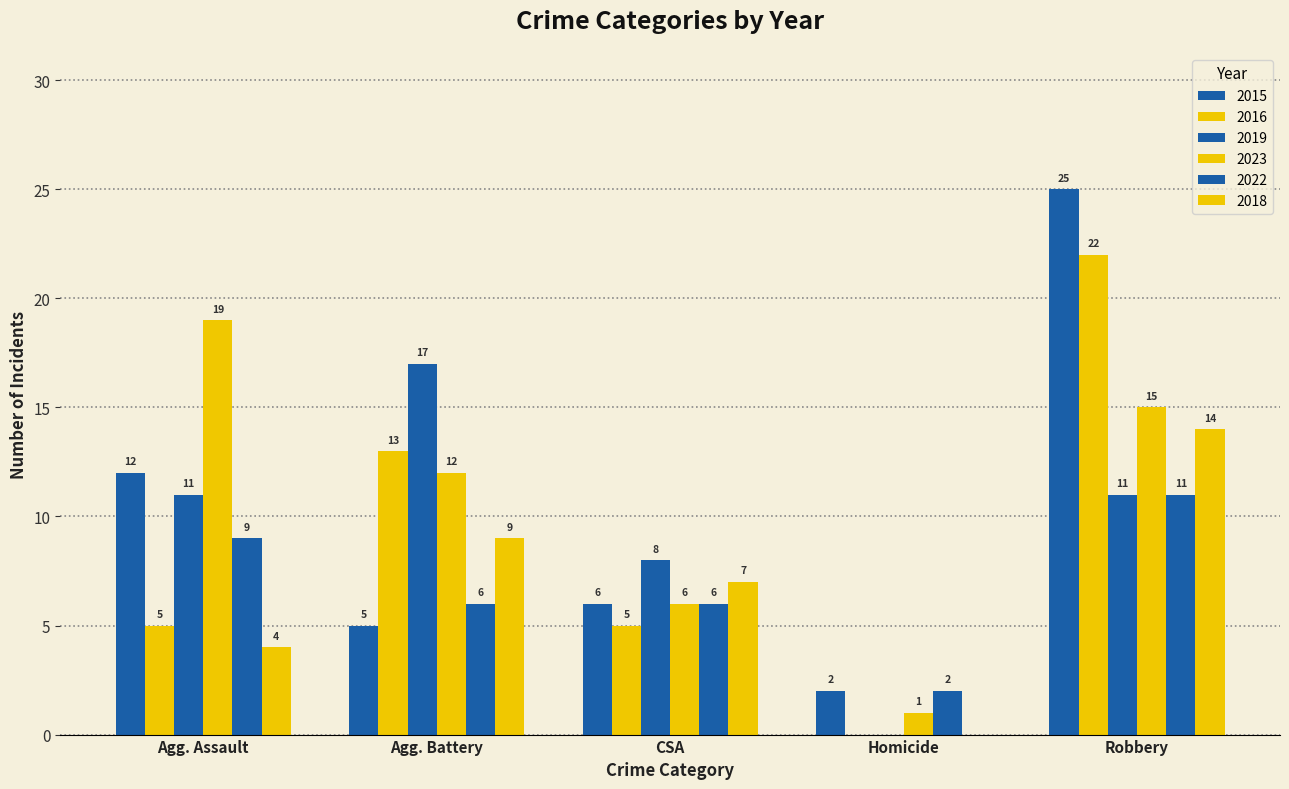

Reading left to right, what are all the values shown in this chart?

2015: 12	5	6	2	25
2016: 5	13	5	0	22
2019: 11	17	8	0	11
2023: 19	12	6	1	15
2022: 9	6	6	2	11
2018: 4	9	7	0	14